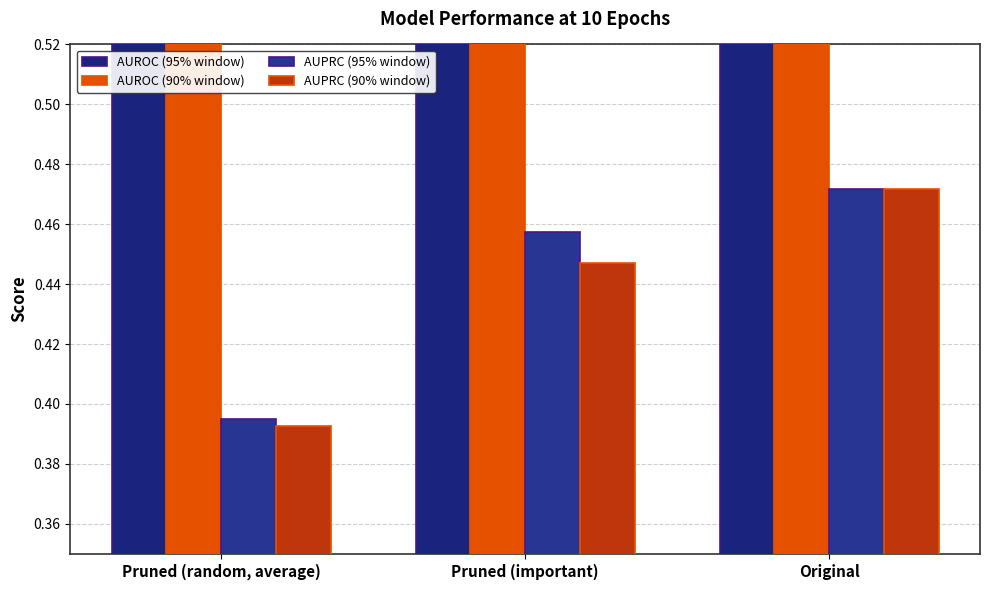

What are all the series names shown in the legend?

AUROC (95% window), AUROC (90% window), AUPRC (95% window), AUPRC (90% window)